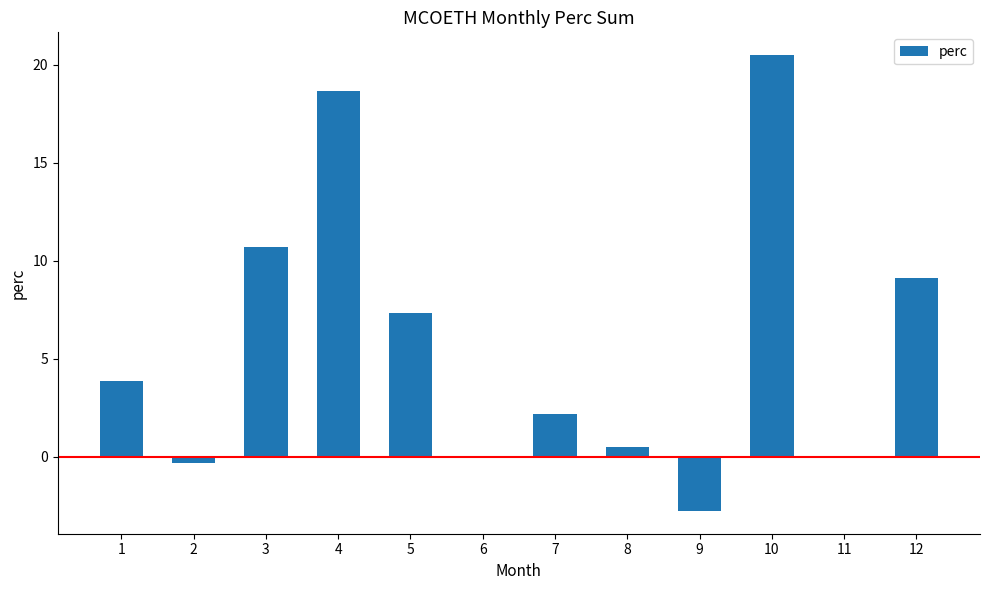

Read the value at 5.

7.3